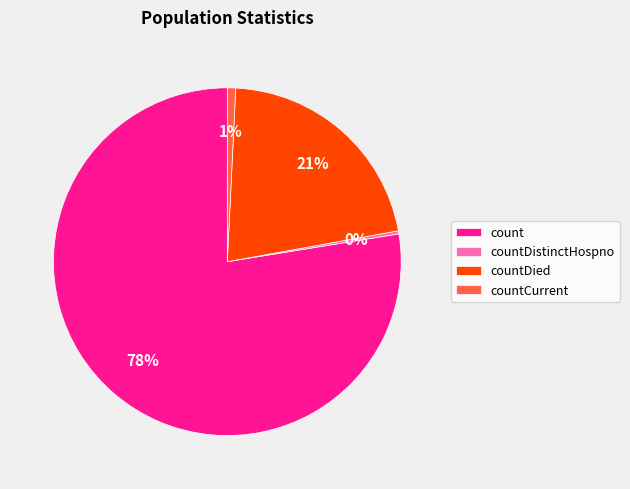

The countDistinctHospno slice represents 11% of the pie. True or false?

False